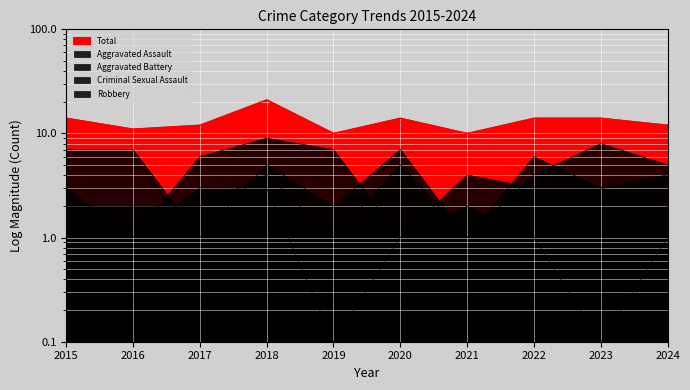

At which label is Aggravated Assault closest to 5?

2017